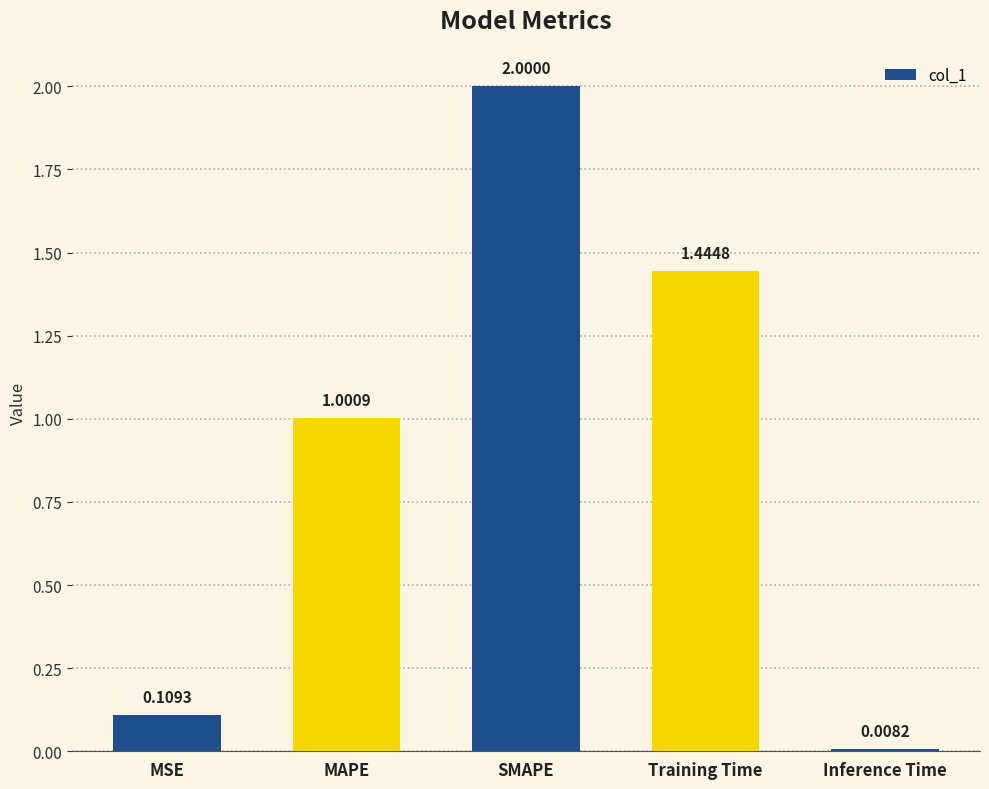

List the labels in order of value, largest first.

SMAPE, Training Time, MAPE, MSE, Inference Time